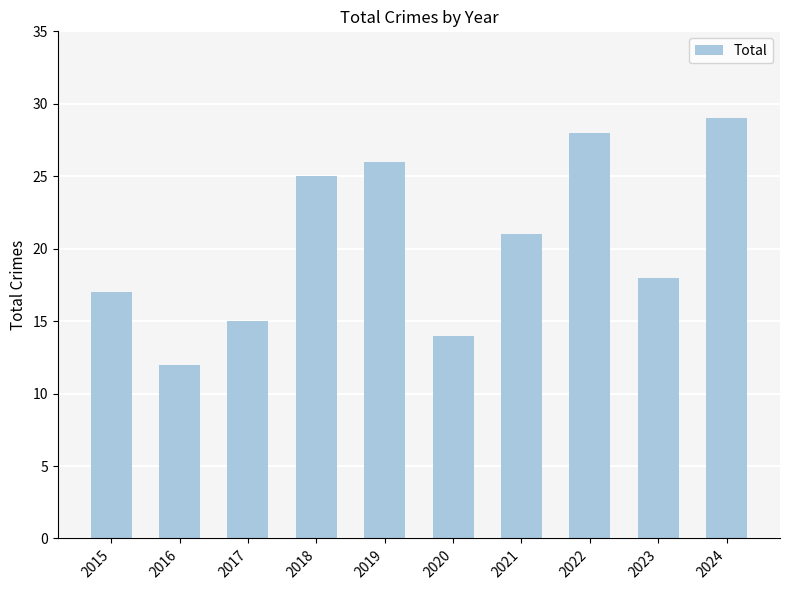

How many bars are there in total?

10